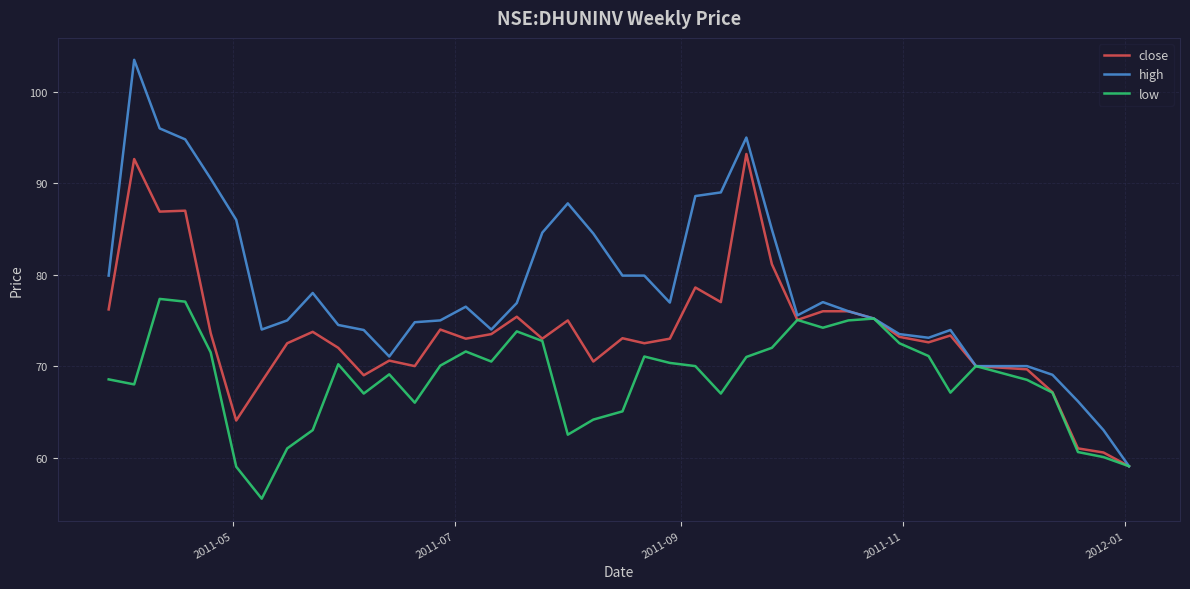

Count the number of categories in the chart.

40